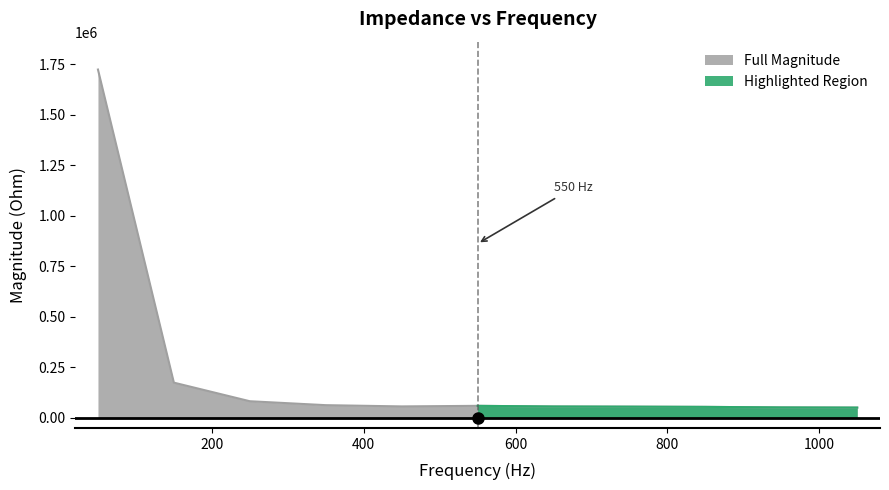

Reading left to right, transcribe all the data shown in this chart.

50=1723916.5	150=174204.6	250=82190.6	350=62747.4	450=56594.2	550=59429.2	650=56229.9	750=55390.1	850=54305.7	950=51612.6	1050=50749.9